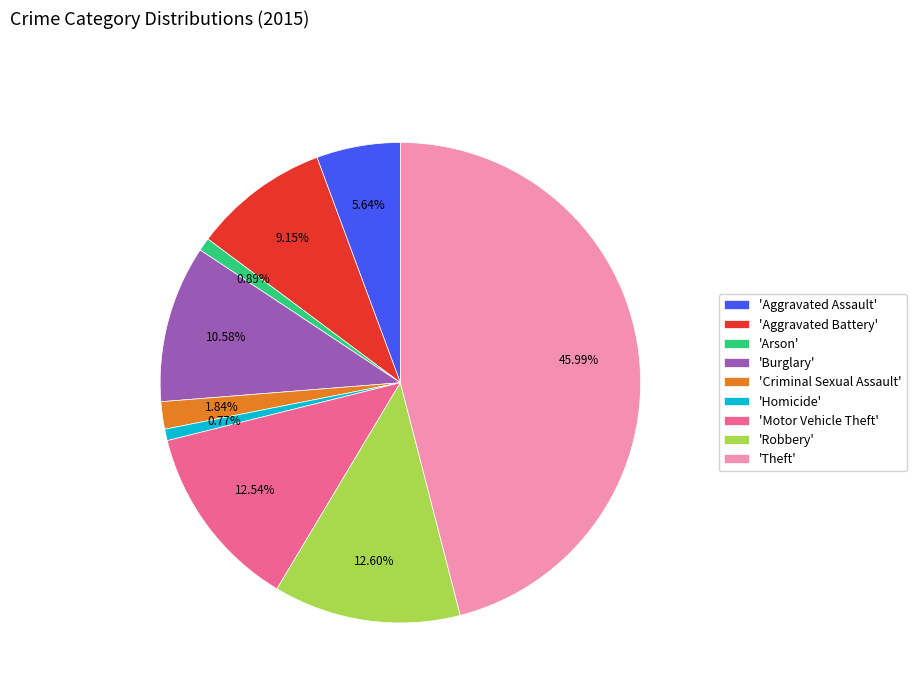

Is the sum of 'Aggravated Assault' and 'Criminal Sexual Assault' greater than half?

No